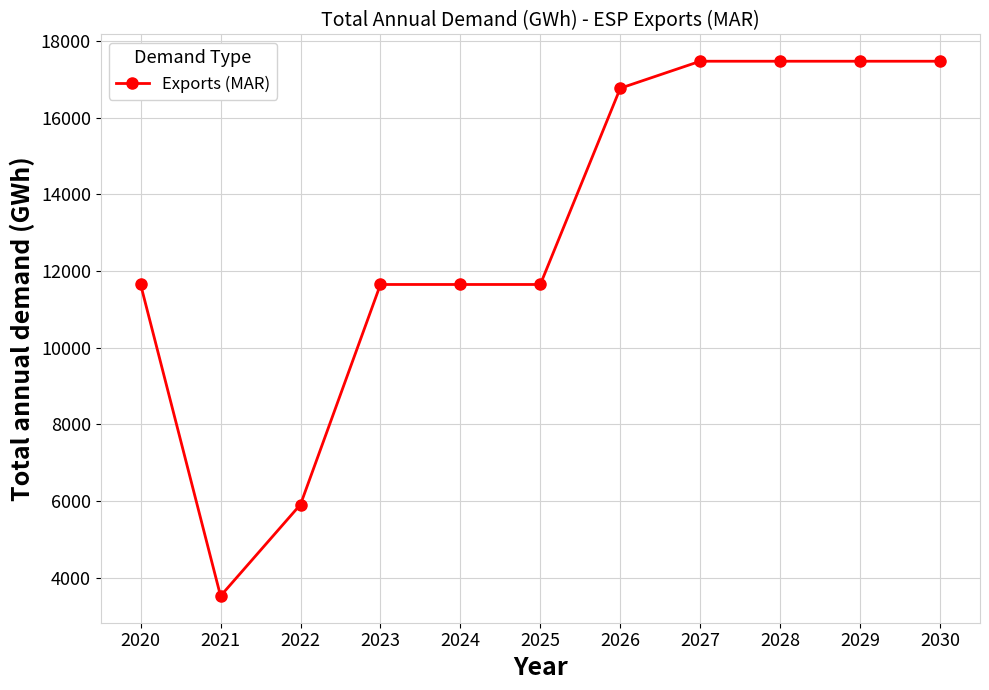

What is the value of the 3rd point from the left?

5909.8